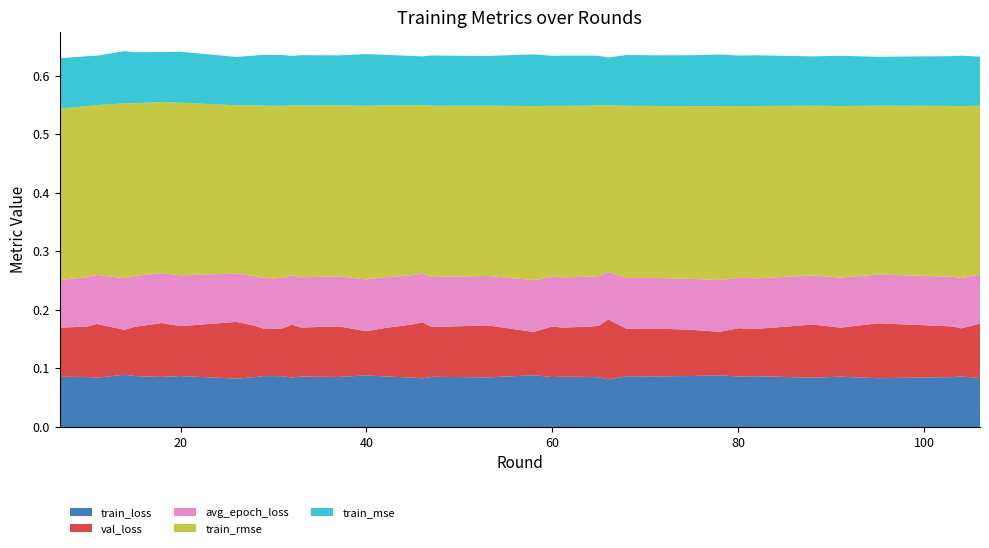

Reading left to right, list all the values displayed in this chart.

train_loss: 7=0.1	10=0.1	11=0.1	14=0.1	15=0.1	18=0.1	20=0.1	26=0.1	28=0.1	29=0.1	30=0.1	31=0.1	32=0.1	33=0.1	37=0.1	40=0.1	42=0.1	45=0.1	46=0.1	47=0.1	53=0.1	58=0.1	60=0.1	61=0.1	64=0.1	65=0.1	66=0.1	68=0.1	71=0.1	75=0.1	78=0.1	80=0.1	82=0.1	88=0.1	91=0.1	95=0.1	99=0.1	103=0.1	104=0.1	106=0.1
val_loss: 7=0.1	10=0.1	11=0.1	14=0.1	15=0.1	18=0.1	20=0.1	26=0.1	28=0.1	29=0.1	30=0.1	31=0.1	32=0.1	33=0.1	37=0.1	40=0.1	42=0.1	45=0.1	46=0.1	47=0.1	53=0.1	58=0.1	60=0.1	61=0.1	64=0.1	65=0.1	66=0.1	68=0.1	71=0.1	75=0.1	78=0.1	80=0.1	82=0.1	88=0.1	91=0.1	95=0.1	99=0.1	103=0.1	104=0.1	106=0.1
avg_epoch_loss: 7=0.1	10=0.1	11=0.1	14=0.1	15=0.1	18=0.1	20=0.1	26=0.1	28=0.1	29=0.1	30=0.1	31=0.1	32=0.1	33=0.1	37=0.1	40=0.1	42=0.1	45=0.1	46=0.1	47=0.1	53=0.1	58=0.1	60=0.1	61=0.1	64=0.1	65=0.1	66=0.1	68=0.1	71=0.1	75=0.1	78=0.1	80=0.1	82=0.1	88=0.1	91=0.1	95=0.1	99=0.1	103=0.1	104=0.1	106=0.1
train_rmse: 7=0.3	10=0.3	11=0.3	14=0.3	15=0.3	18=0.3	20=0.3	26=0.3	28=0.3	29=0.3	30=0.3	31=0.3	32=0.3	33=0.3	37=0.3	40=0.3	42=0.3	45=0.3	46=0.3	47=0.3	53=0.3	58=0.3	60=0.3	61=0.3	64=0.3	65=0.3	66=0.3	68=0.3	71=0.3	75=0.3	78=0.3	80=0.3	82=0.3	88=0.3	91=0.3	95=0.3	99=0.3	103=0.3	104=0.3	106=0.3
train_mse: 7=0.1	10=0.1	11=0.1	14=0.1	15=0.1	18=0.1	20=0.1	26=0.1	28=0.1	29=0.1	30=0.1	31=0.1	32=0.1	33=0.1	37=0.1	40=0.1	42=0.1	45=0.1	46=0.1	47=0.1	53=0.1	58=0.1	60=0.1	61=0.1	64=0.1	65=0.1	66=0.1	68=0.1	71=0.1	75=0.1	78=0.1	80=0.1	82=0.1	88=0.1	91=0.1	95=0.1	99=0.1	103=0.1	104=0.1	106=0.1